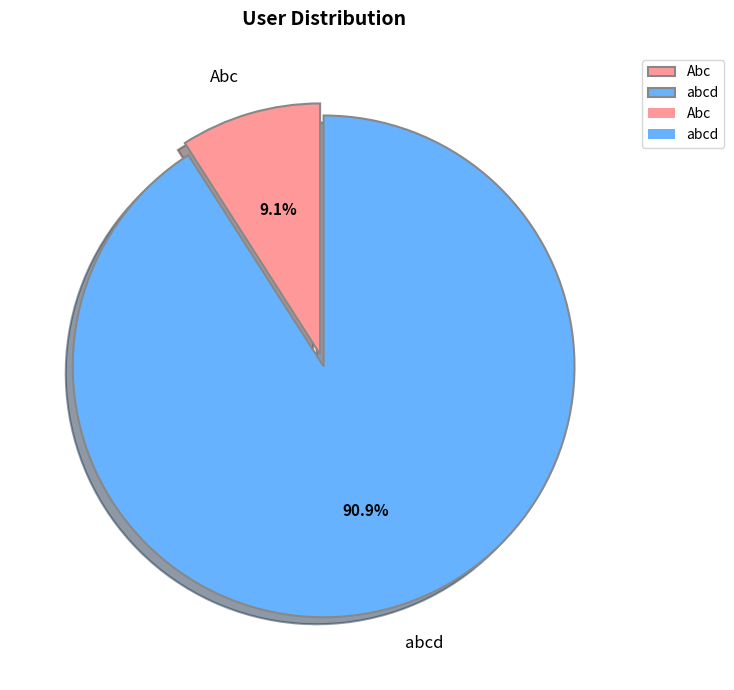

What percentage is the Abc slice, to the nearest percent?

9%